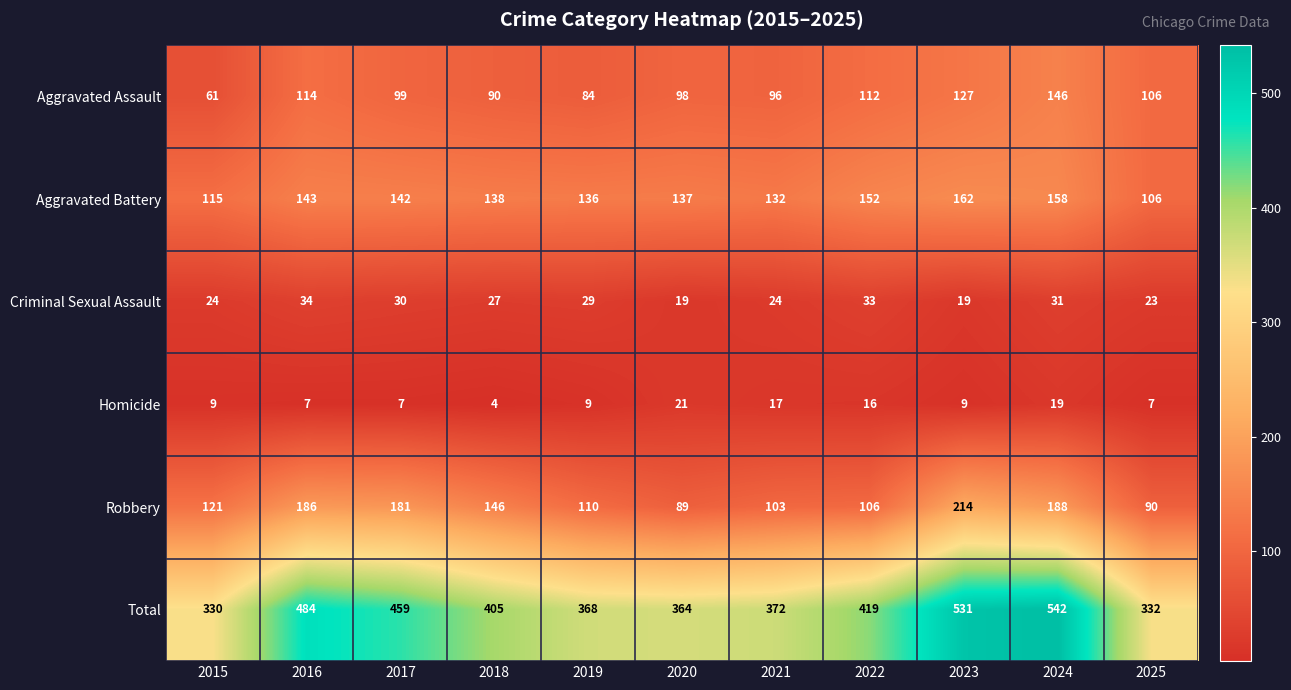

What is the sum of the Aggravated Battery values at 2023 and 2024?

320